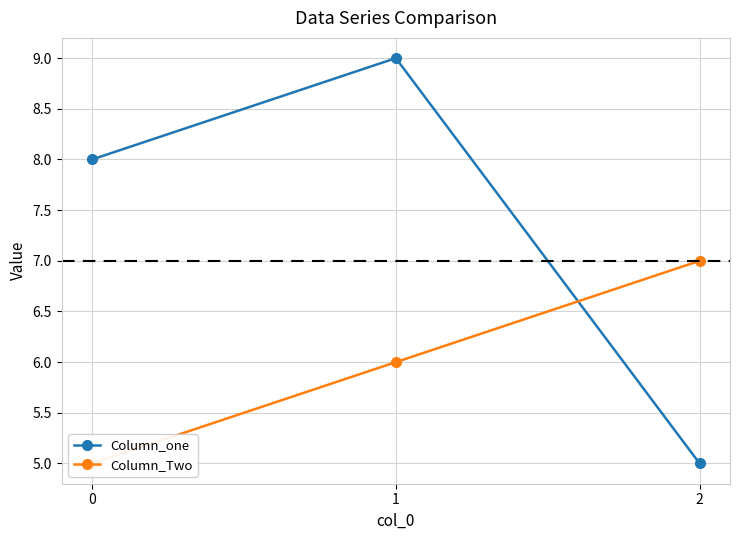

List the labels in order of Column_Two value, largest first.

2, 1, 0